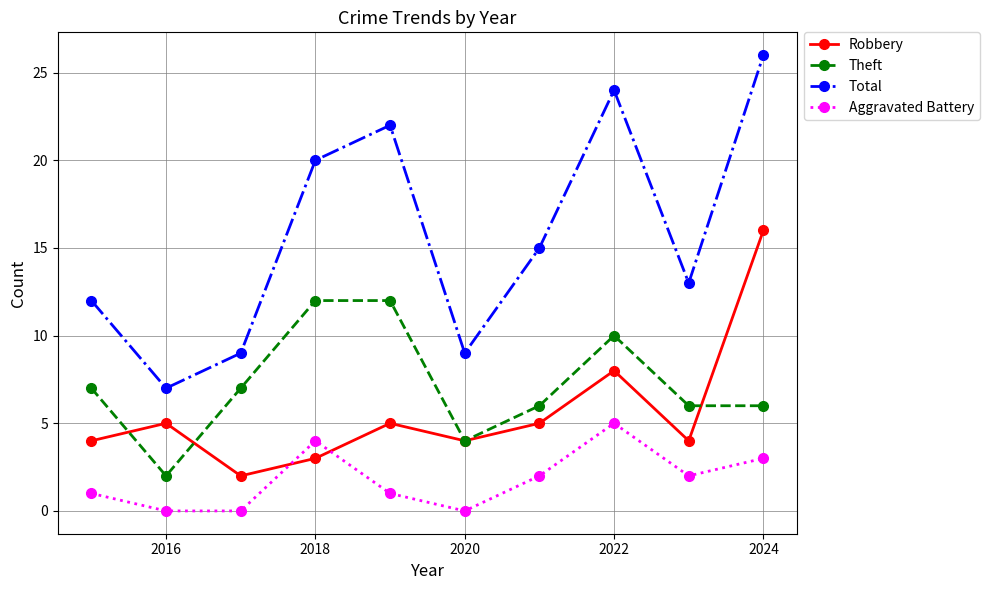

Does the chart have visible grid lines?

Yes